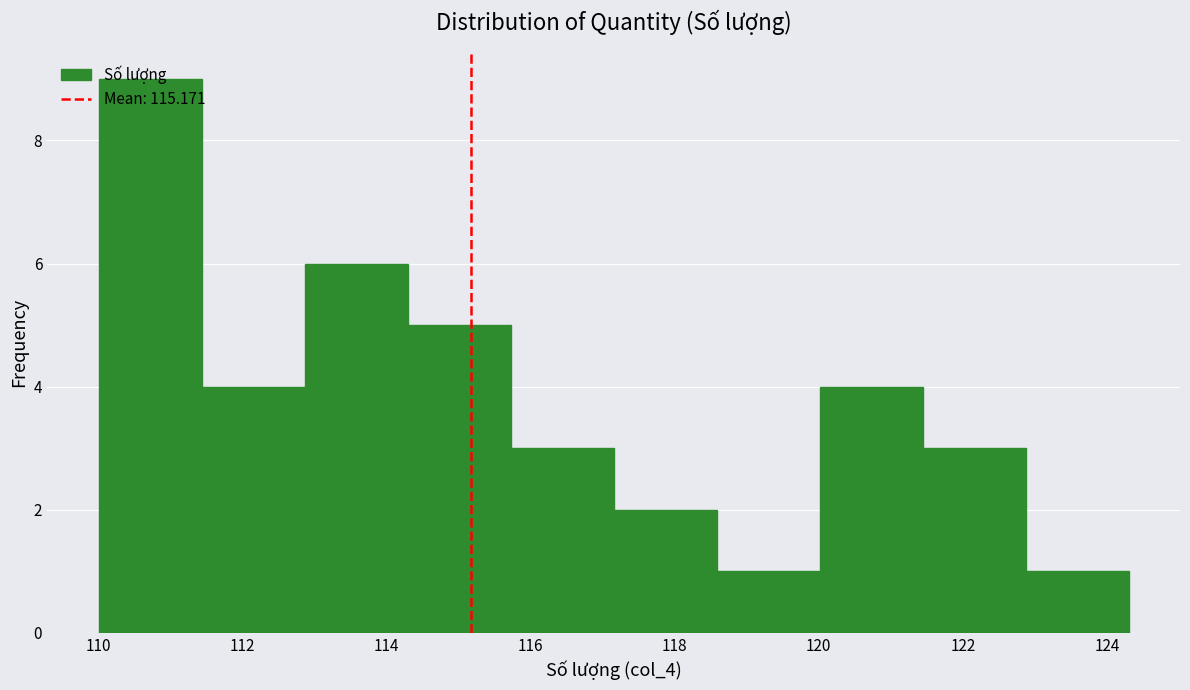

Reading left to right, transcribe this chart: for each bar, give the range it covers on the x-axis and its height. Neither the bar edges nor the heights are printed on the chart, so give them approximately, as read against the axes.

110.0 to 111.4: 9
111.4 to 112.8: 4
112.8 to 114.2: 6
114.2 to 115.8: 5
115.8 to 117.2: 3
117.2 to 118.6: 2
118.6 to 120.0: 1
120.0 to 121.4: 4
121.4 to 122.8: 3
122.8 to 124.4: 1